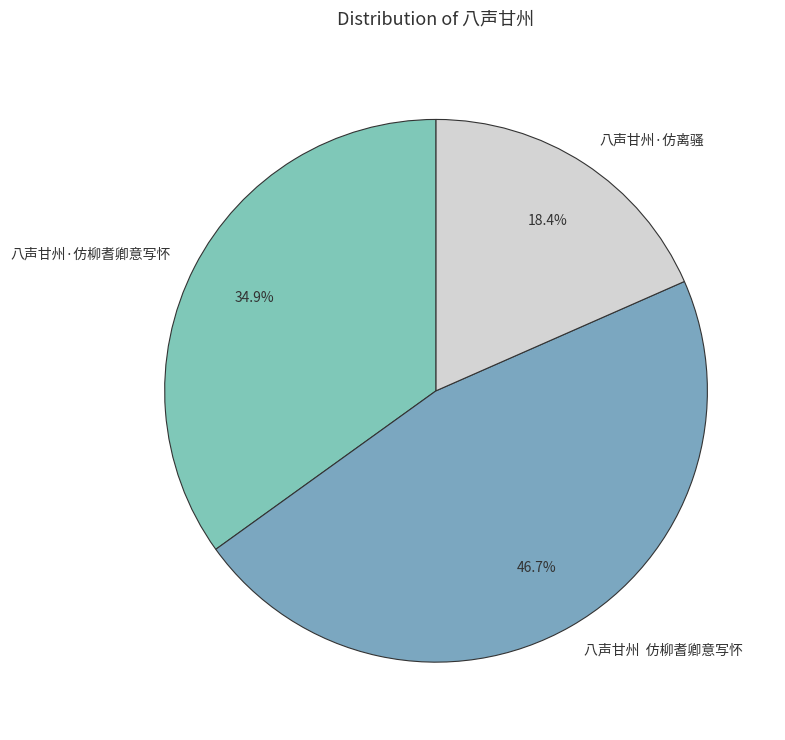

What is the ratio of the value at 八声甘州·仿离骚 to the value at 八声甘州 仿柳耆卿意写怀?

0.4